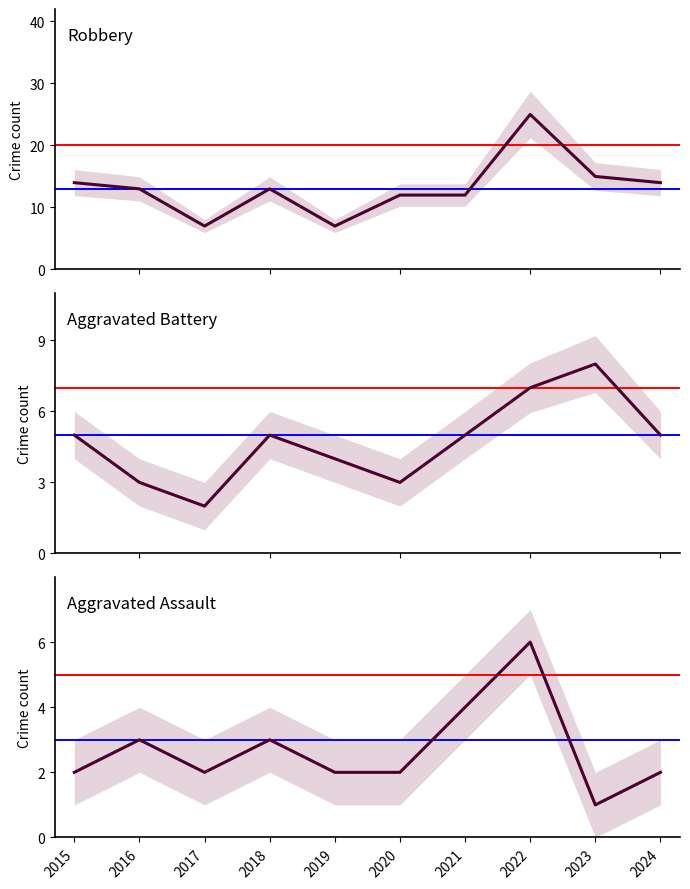

True or false: Aggravated Assault has more than 0 points higher than both neighbors.

True